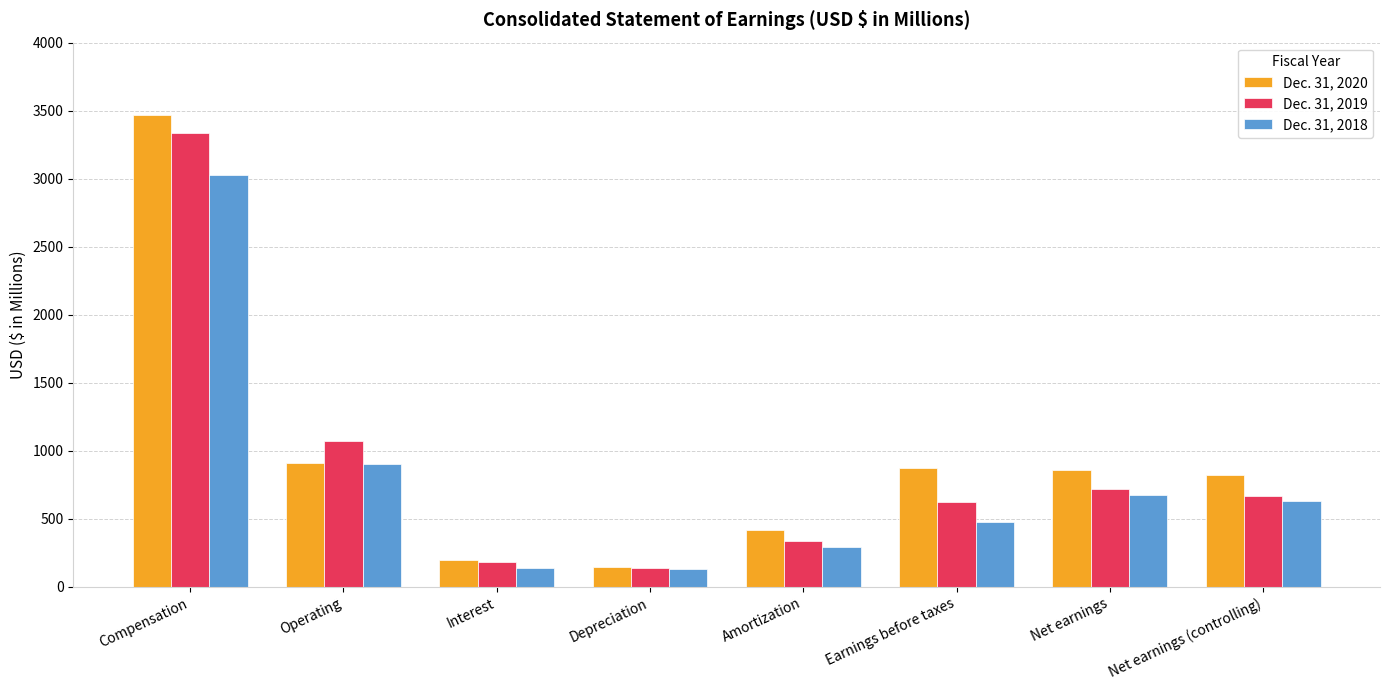

At which label is Dec. 31, 2020 closest to 1805?

Operating